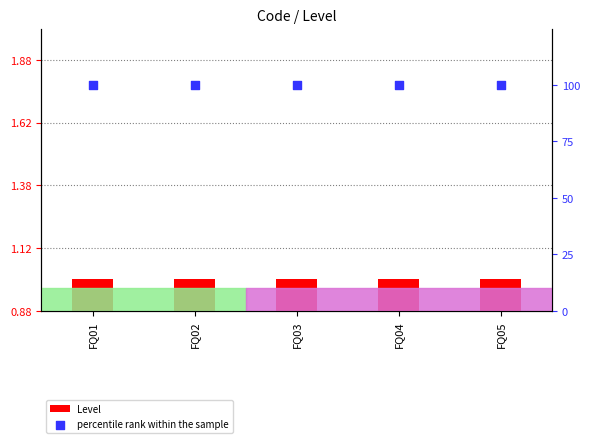

Which series has the largest Y range (max minus min)?

Level